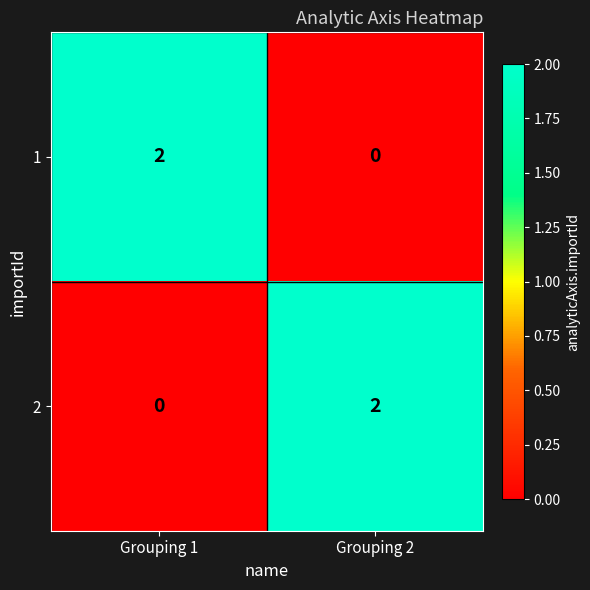

At which label does 2 reach its minimum?

Grouping 1